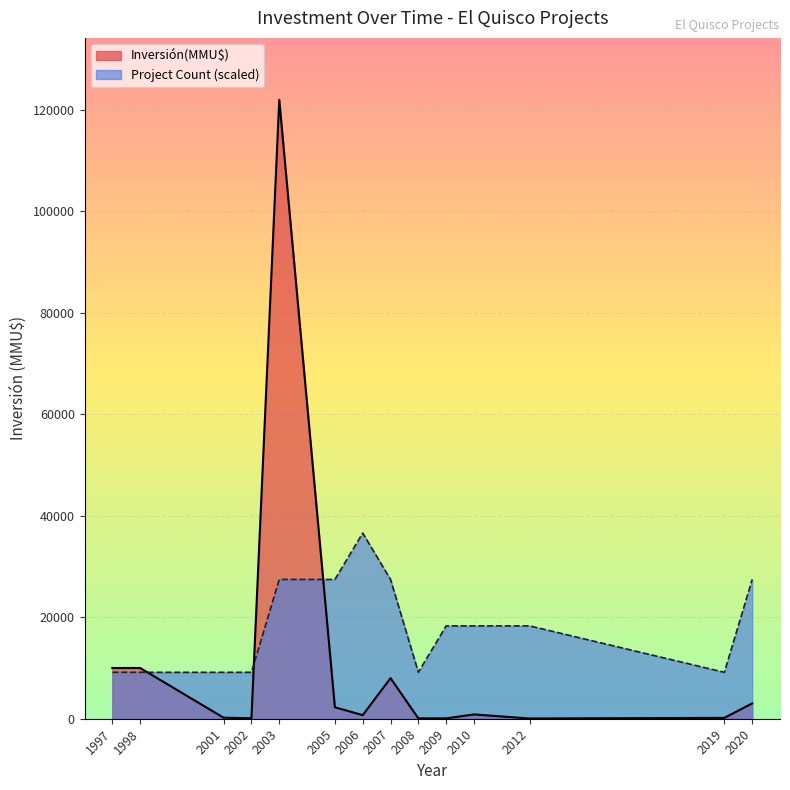

At which category is the sum across all series the highest?

2003